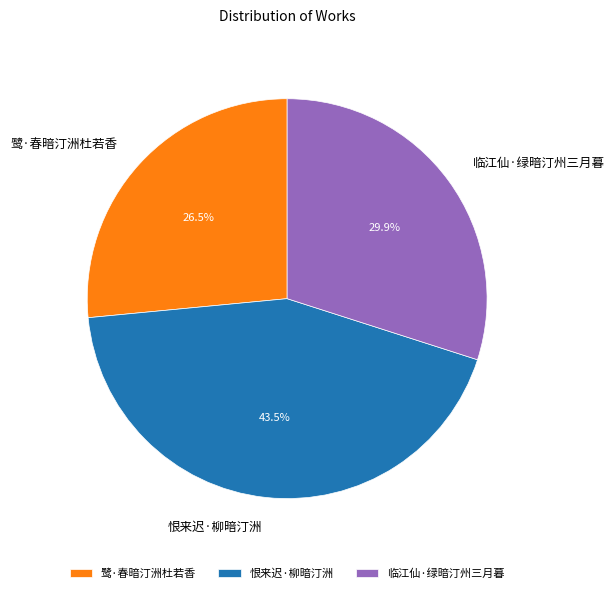

Combined, do 恨来迟·柳暗汀洲 and 临江仙·绿暗汀州三月暮 account for over 50%?

Yes